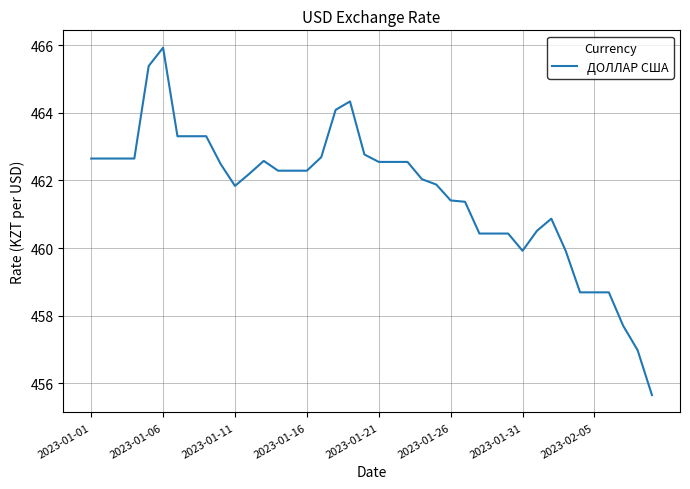

What is the maximum value shown in the chart?

465.9